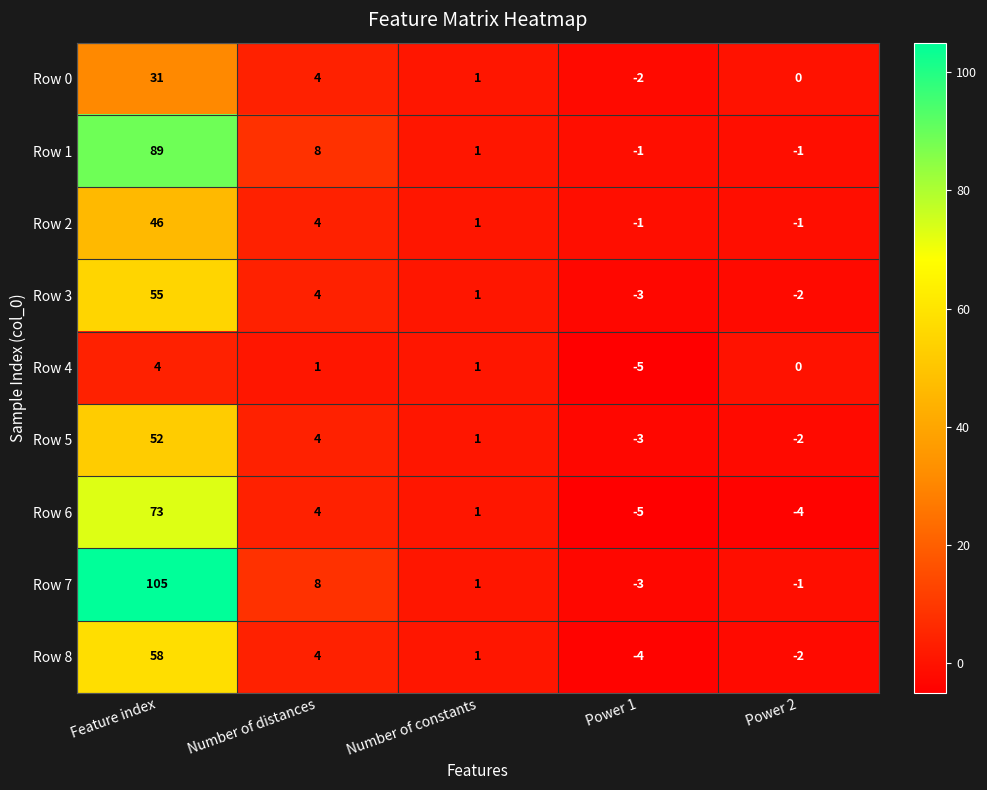

What is the difference between the highest and lowest values at Power 2?

4